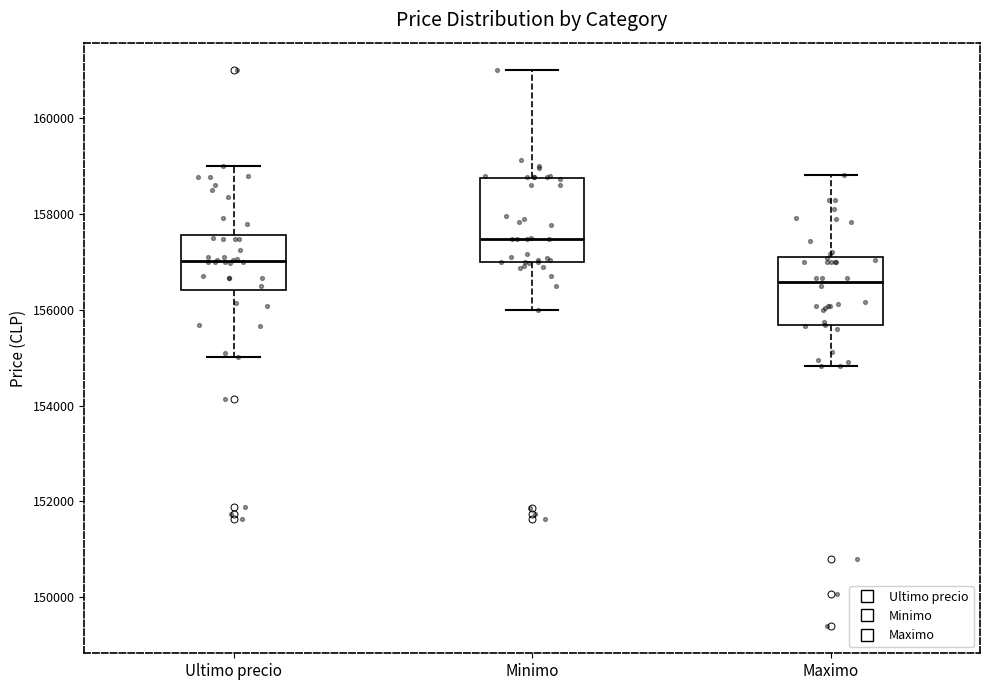

Which box has the highest median line?

Minimo